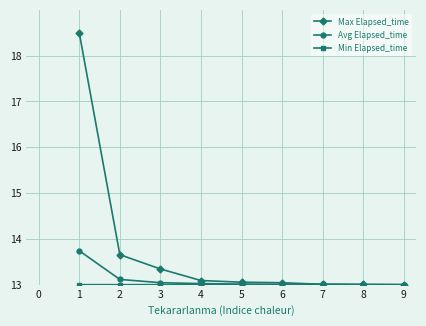

What is the value of the Avg Elapsed_time point at the 4th from the left?

13.0